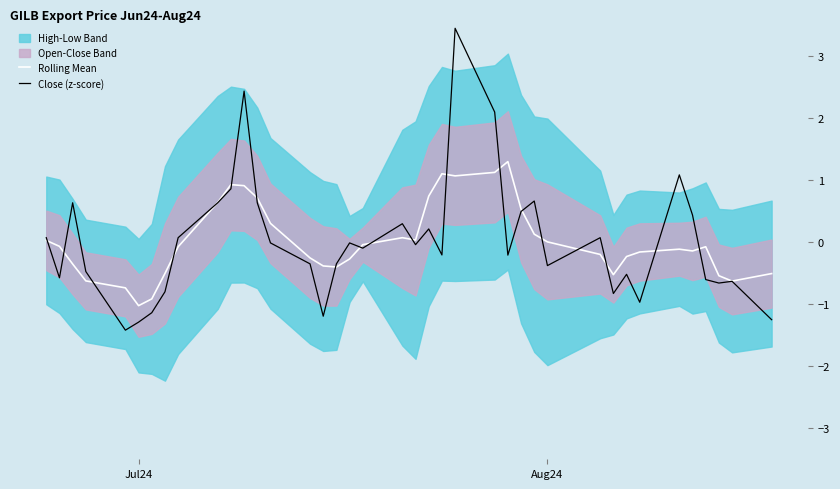

True or false: Rolling Mean has a value of 0.0 at Aug24.

True